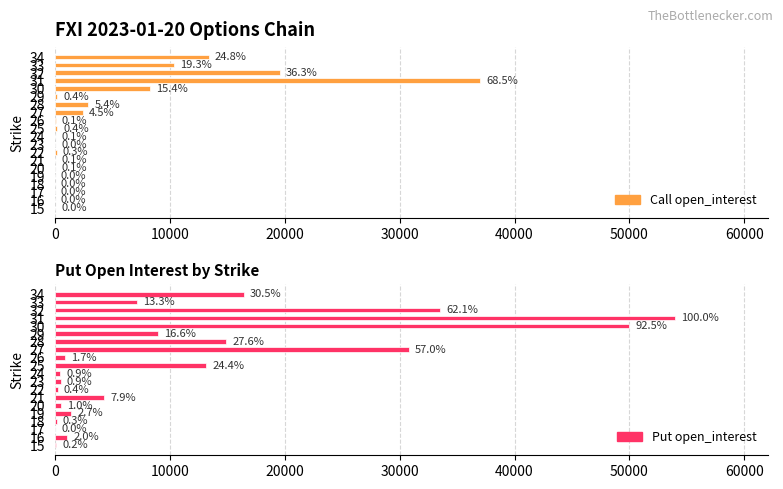

Are the bars horizontal?

Yes